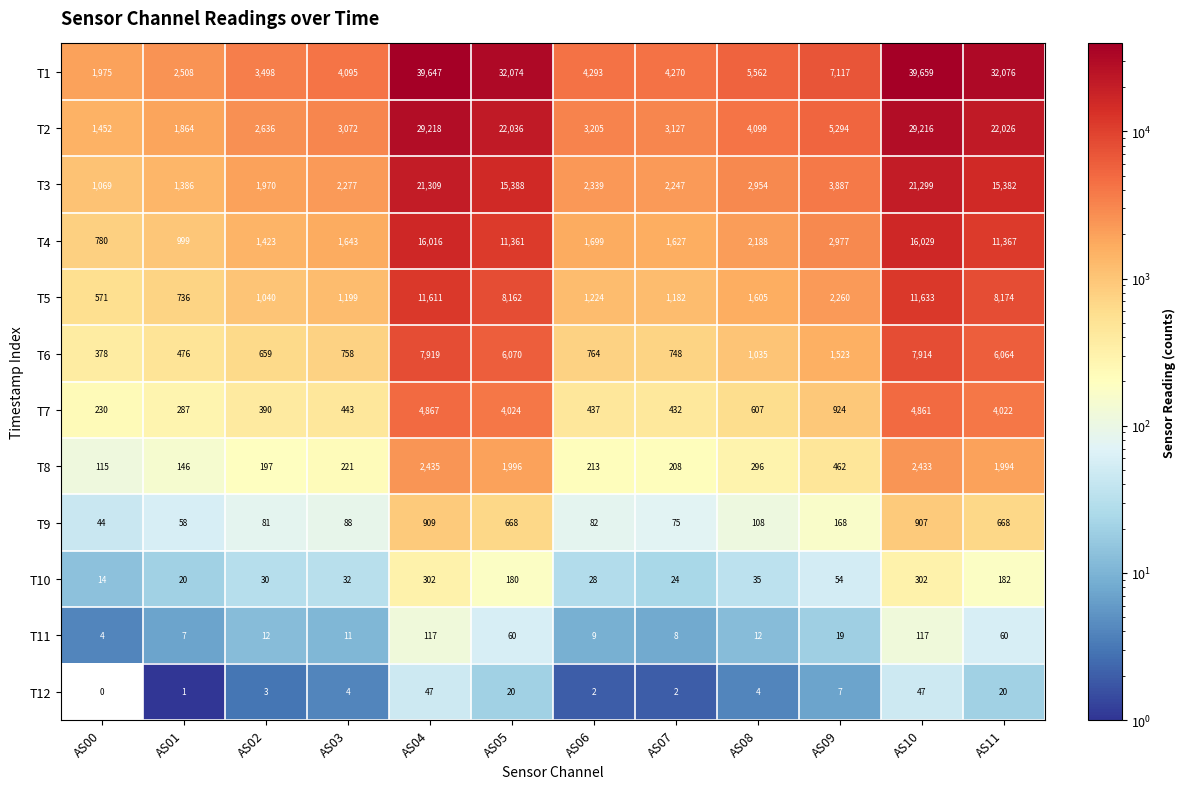

The value of T11 at AS01 is 2. True or false?

False